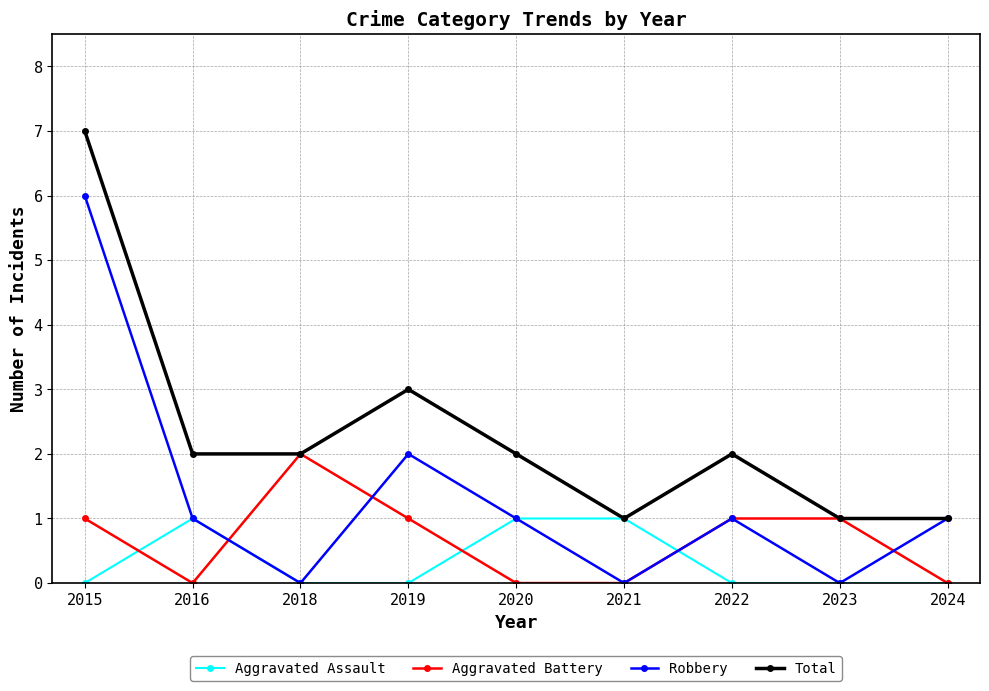

In Total, how many points are higher than both neighbors (excluding endpoints)?

2